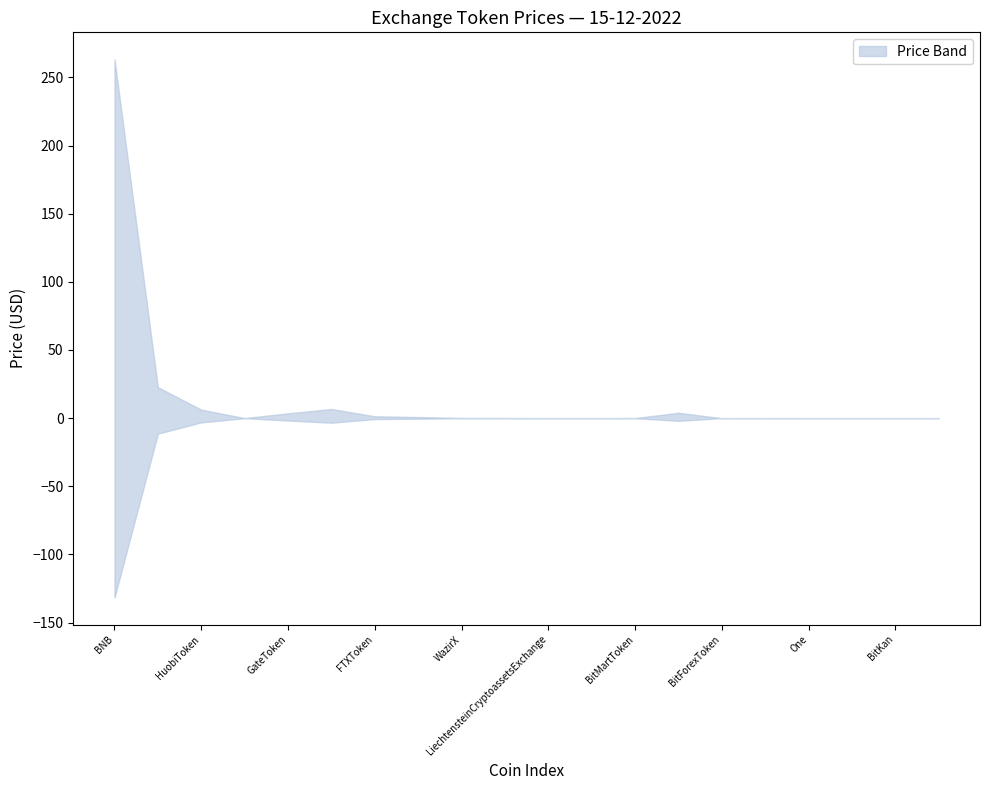

What is the average value of the upper series?

10